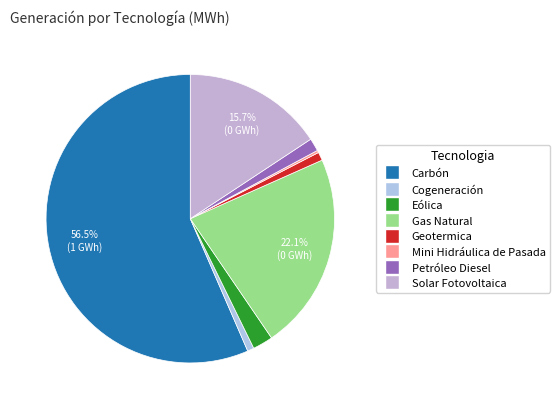

Combined, what portion of the pie is Geotermica and Petróleo Diesel?

2.4%